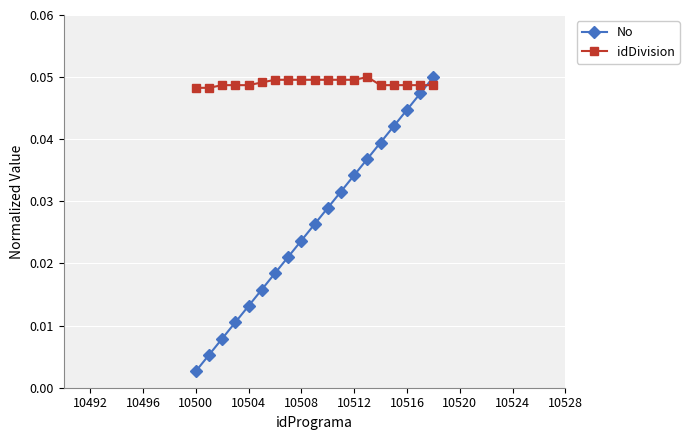

Rank the series by their average value, from lowest to highest.

No, idDivision